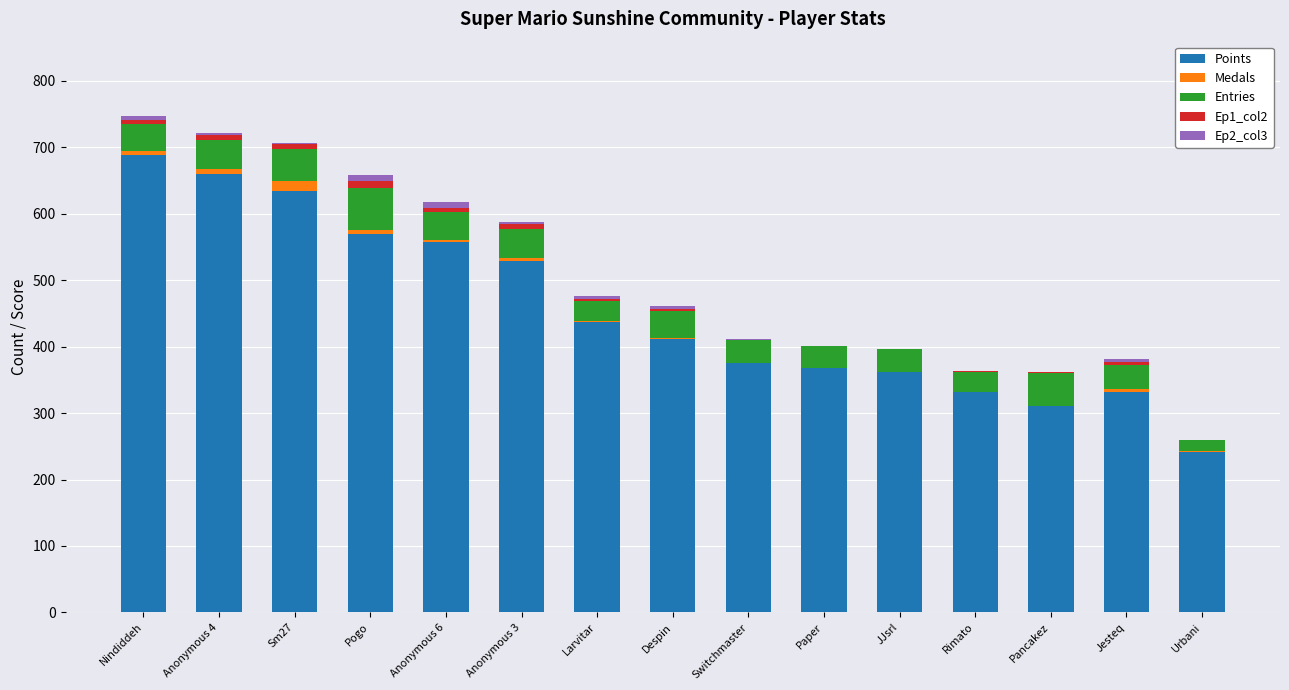

At which label does Points reach its peak?

Nindiddeh